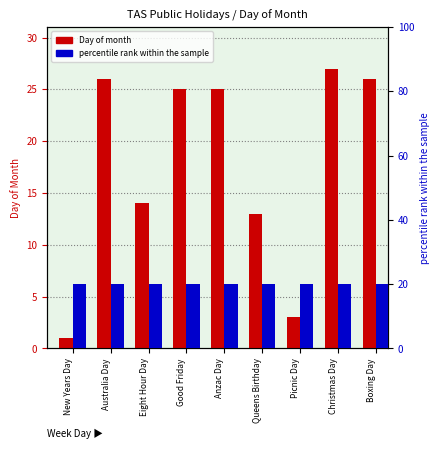

Are the bars grouped side by side (vs. stacked)?

Yes